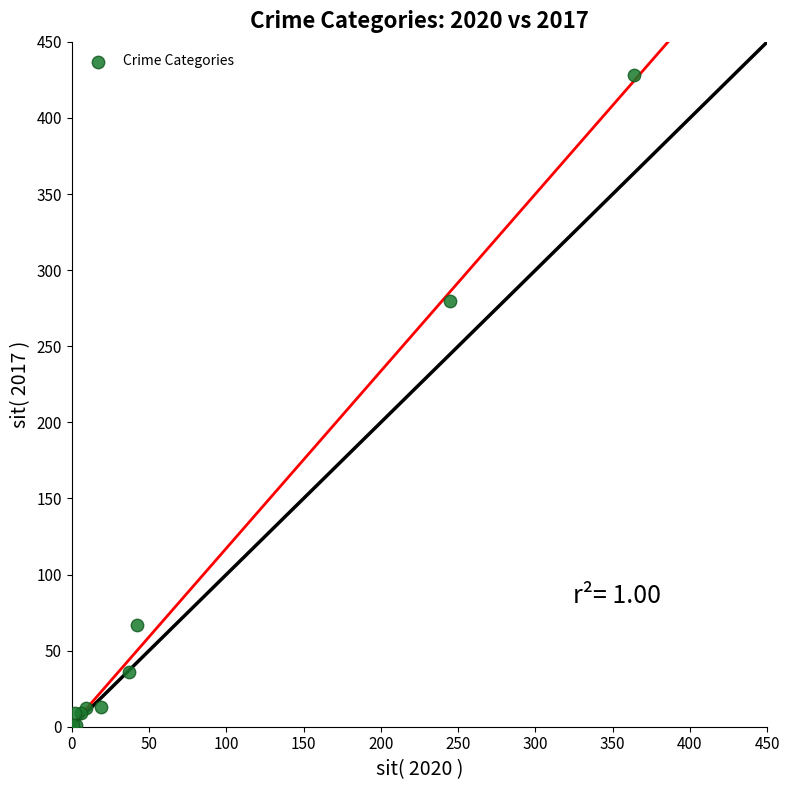

What Y value in the scatter plot is closest to 214?

280